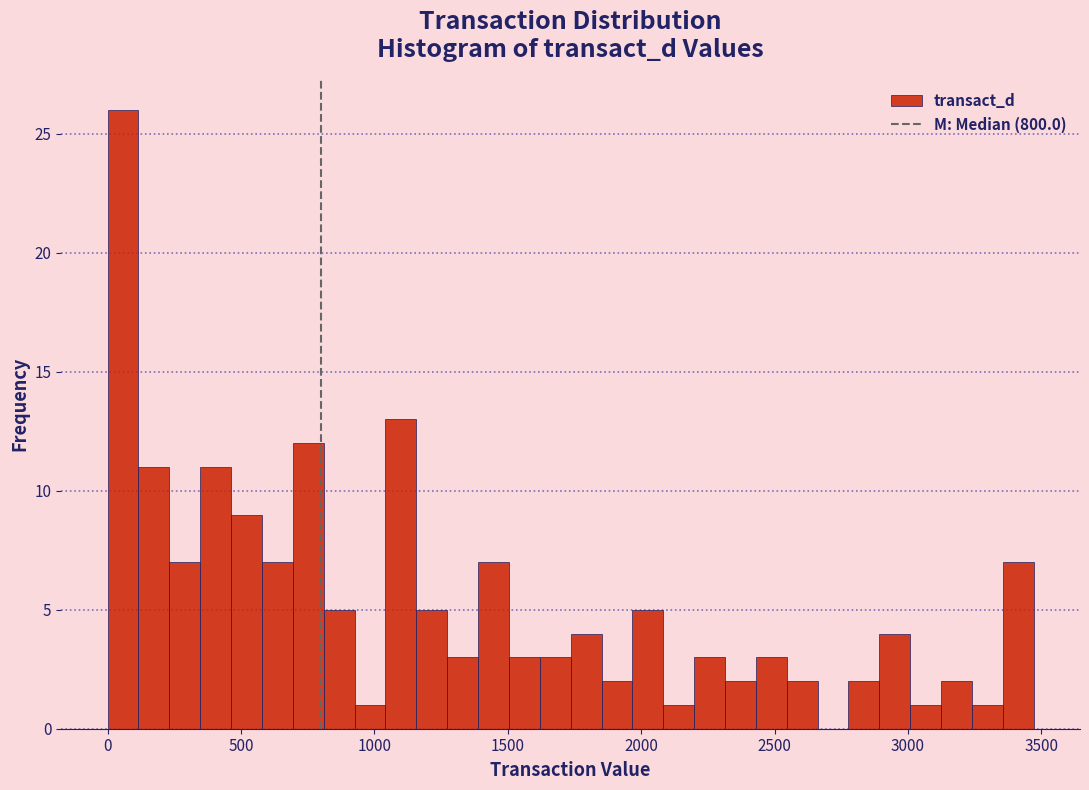

Around what value on the x-axis is the tallest bar? Give the approximate position of its centre, as read against the axis.

50